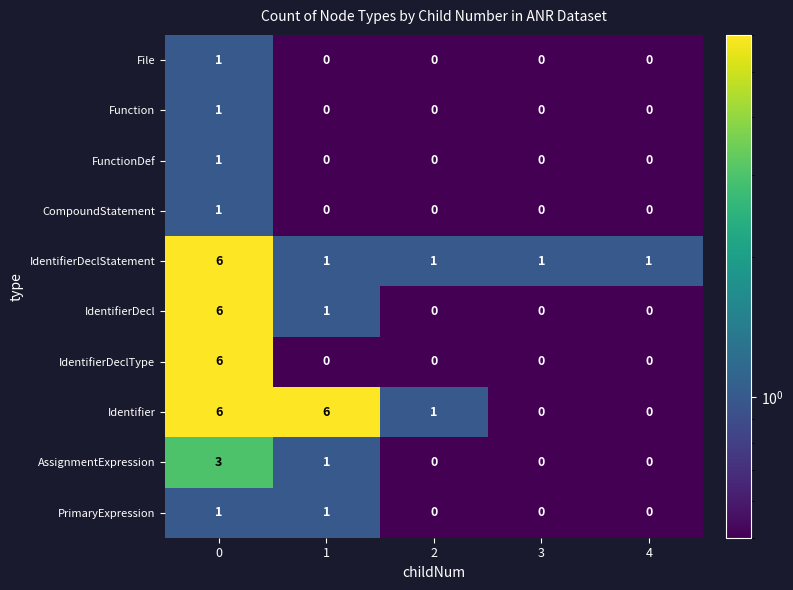

The Function series shows 0 at 2. True or false?

True